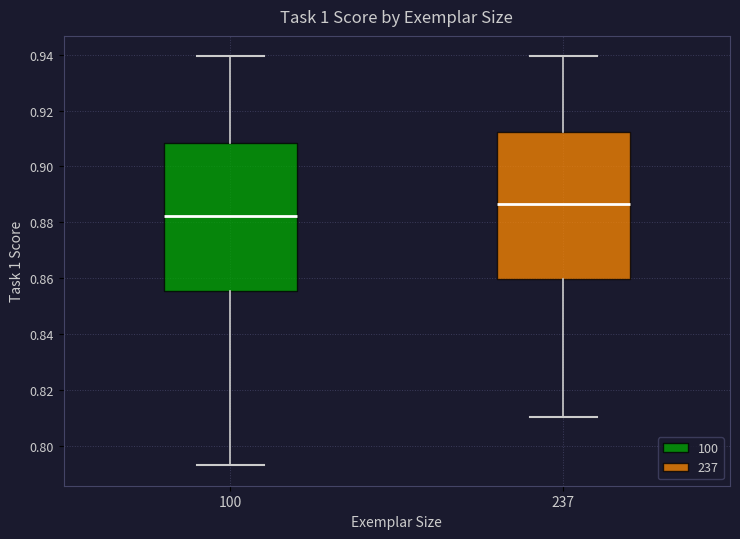

Reading left to right, read every box against the y-axis: the position of its median line, the range the box covers, and the ends of its whiskers. The values are not printed on the chart, so give them approximately, as read against the axis.

100: median 0.882, box 0.856 to 0.908, whiskers 0.794 to 0.940
237: median 0.886, box 0.860 to 0.912, whiskers 0.810 to 0.940